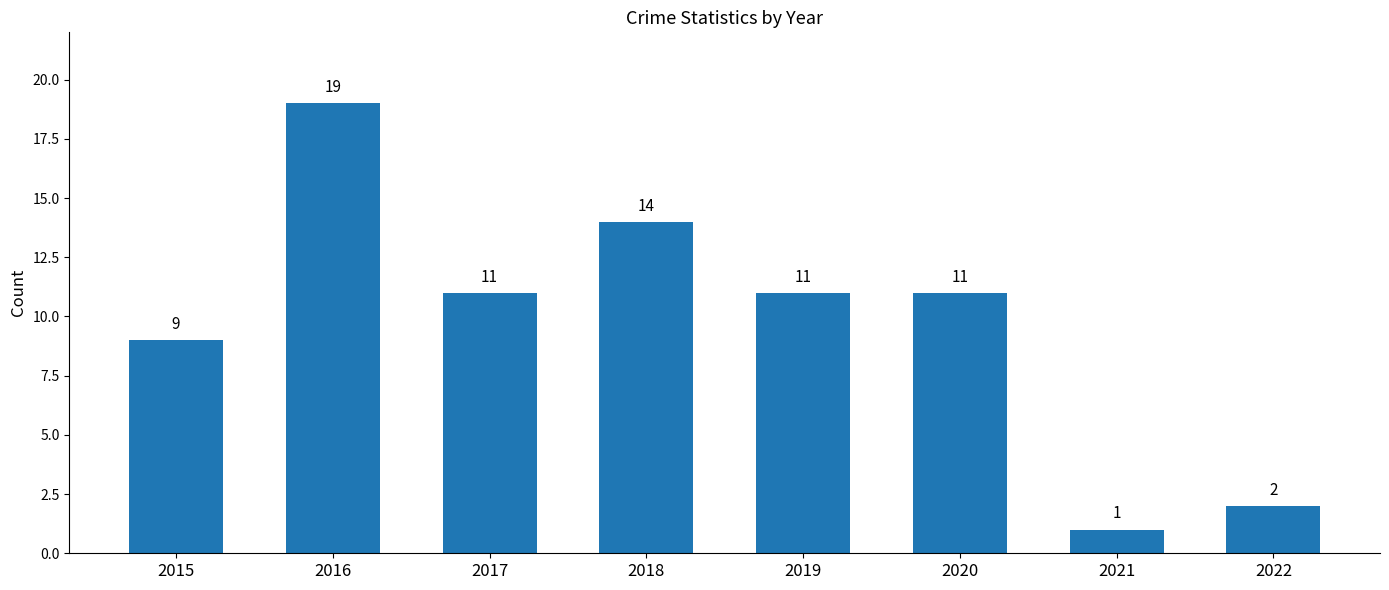

How many bars are there in total?

8